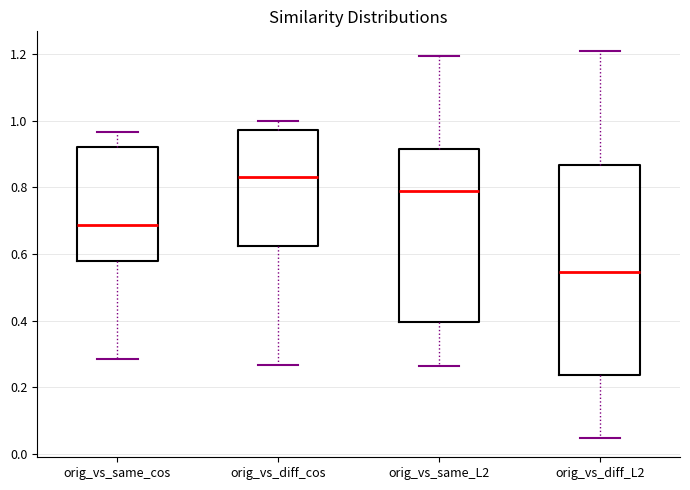

Reading left to right, transcribe this box plot: for each box, give where its median line is, the range the box spans, and where its two whiskers end, as read against the y-axis. The values are not printed on the chart, so give them approximately, as read against the axis.

orig_vs_same_cos: median 0.68, box 0.58 to 0.92, whiskers 0.28 to 0.96
orig_vs_diff_cos: median 0.84, box 0.62 to 0.98, whiskers 0.26 to 1.00
orig_vs_same_L2: median 0.78, box 0.40 to 0.92, whiskers 0.26 to 1.20
orig_vs_diff_L2: median 0.54, box 0.24 to 0.86, whiskers 0.04 to 1.22